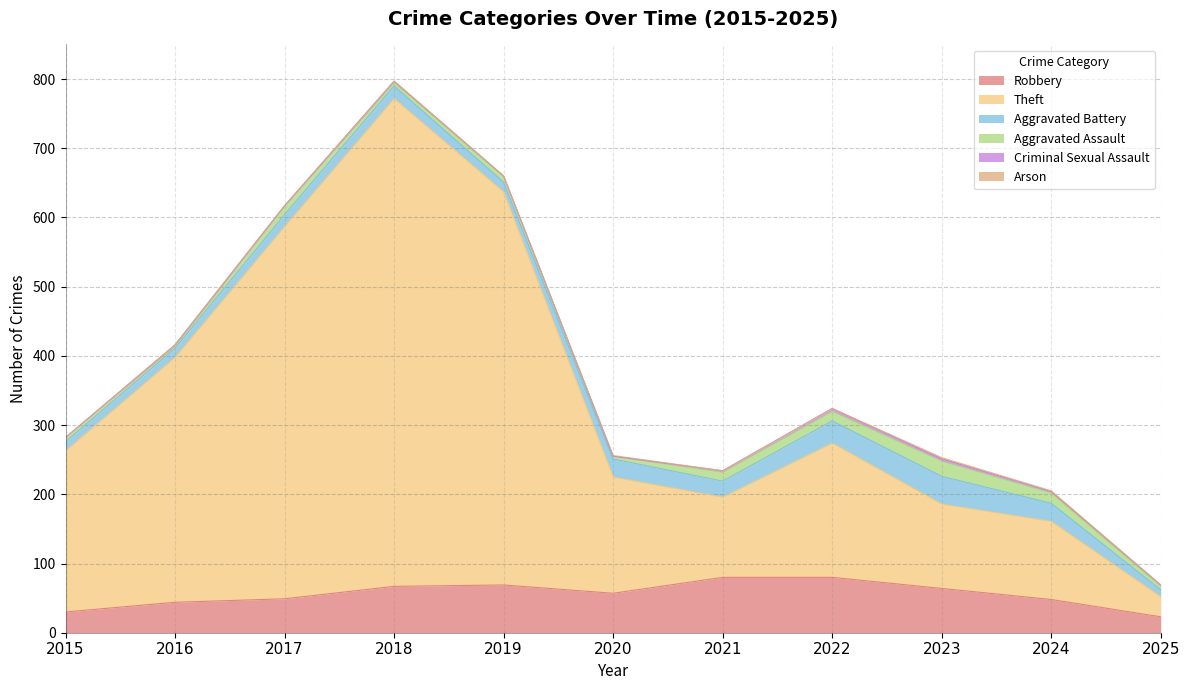

True or false: Criminal Sexual Assault and Theft cross at least once.

False